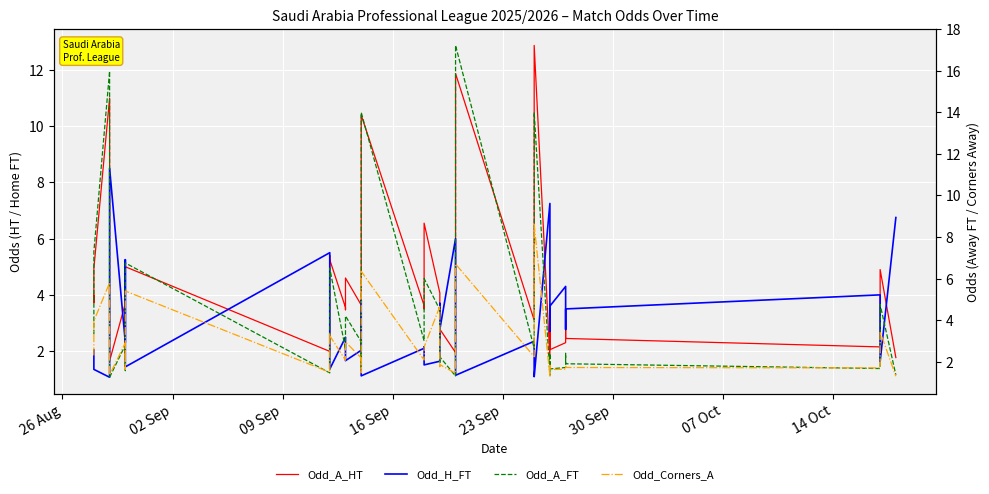

At which label is Odd_Corners_A closest to 4?

09 Sep